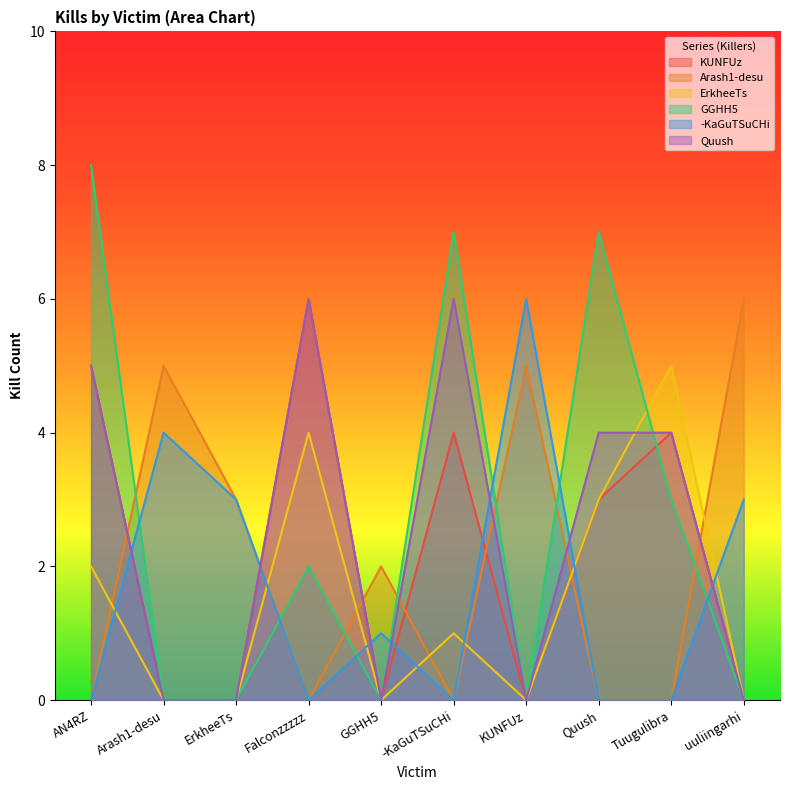

What is the average value of the KUNFUz series?

2